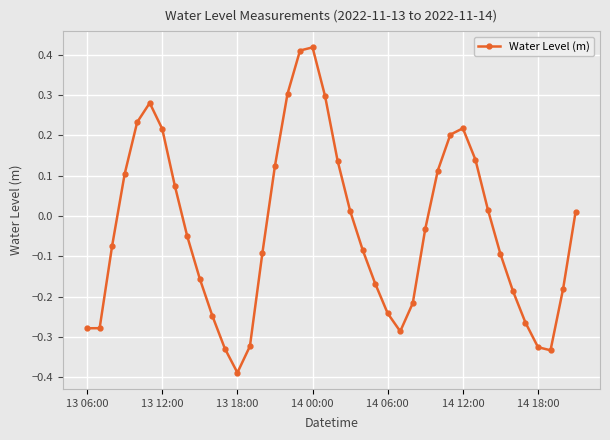

What is the difference between the maximum and minimum values?

0.8